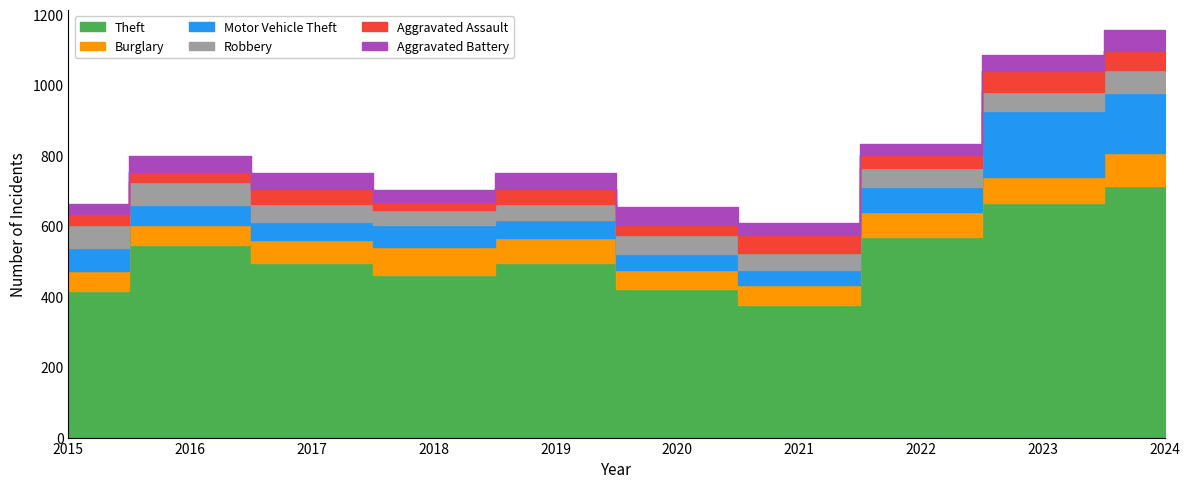

Is it true that Theft equals 334 at 2022?

False